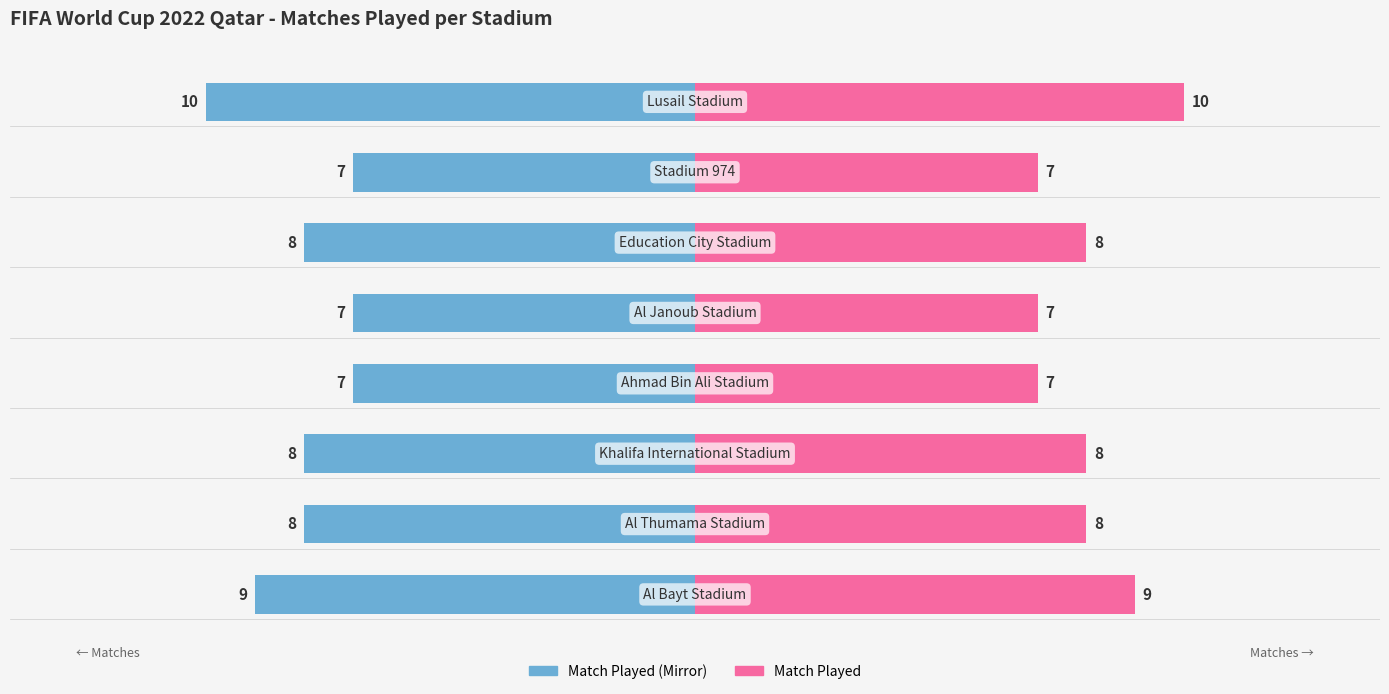

What is the value of the Match Played (right) bar at the 3rd from the left?

8